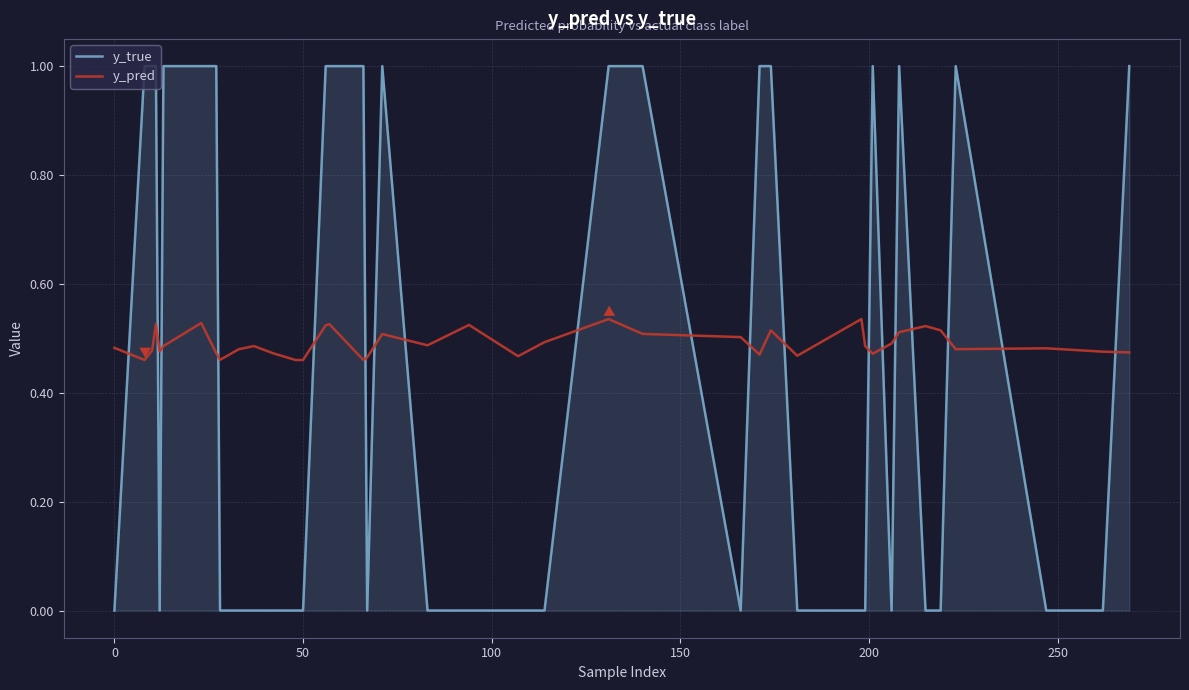

True or false: y_true and y_pred cross at least once.

True